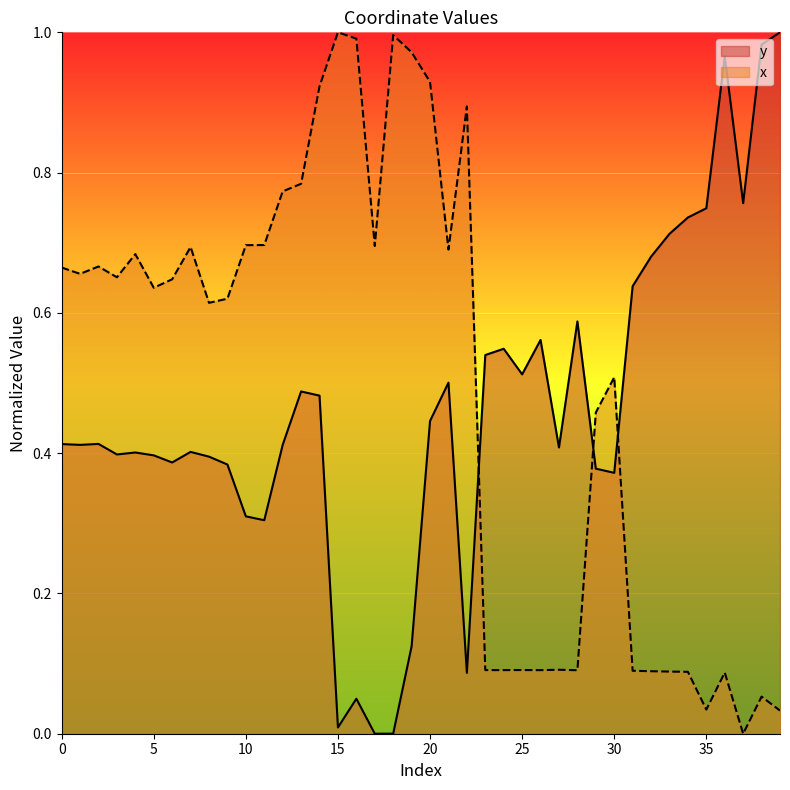

What is the spread (max minus min) of values at 6?

0.3